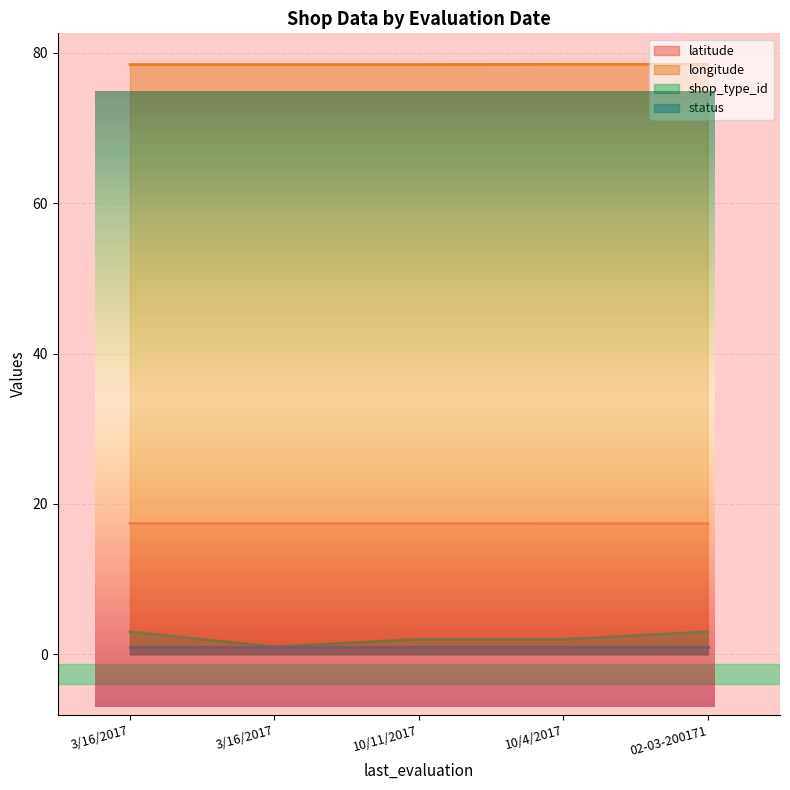

Between 10/4/2017 and 10/11/2017, which is larger?

10/11/2017